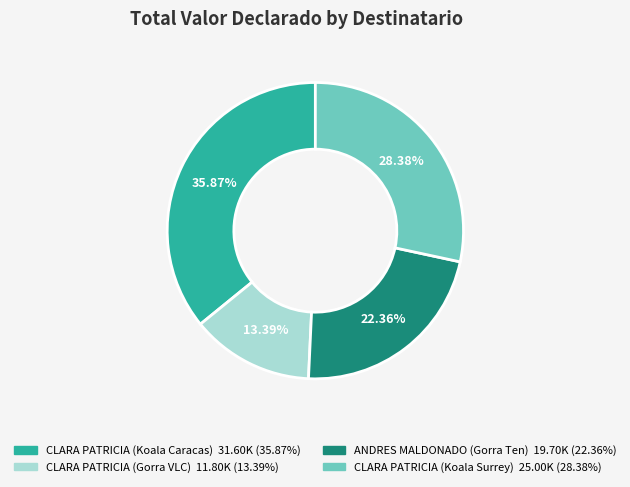

Is there a majority slice in this chart?

No